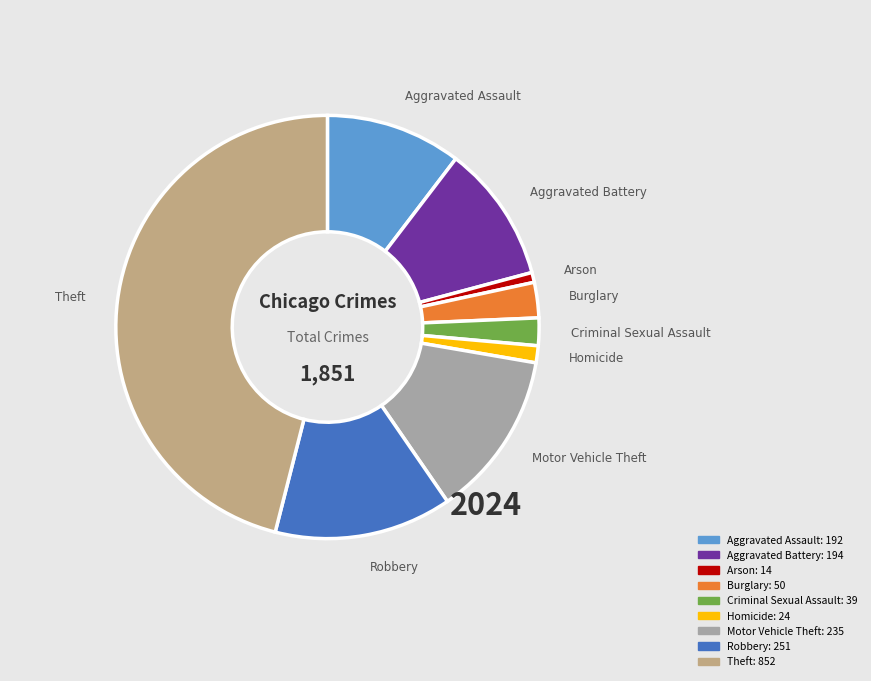

The Homicide slice represents 1% of the pie. True or false?

True